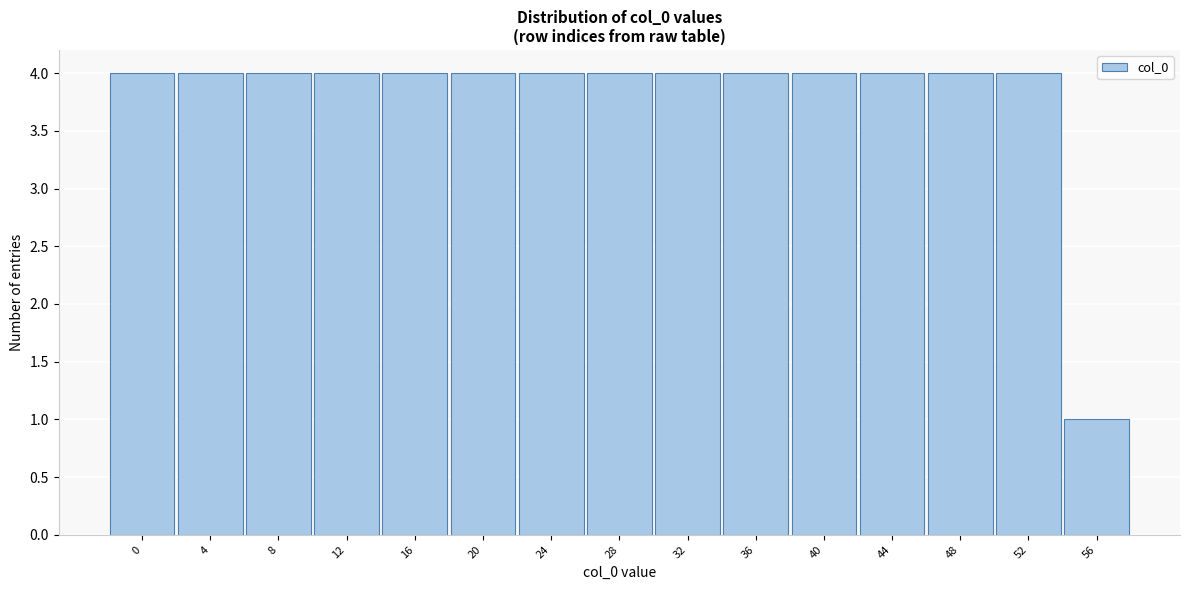

Reading right to left, extract all data points from this chart.

56=1	52=4	48=4	44=4	40=4	36=4	32=4	28=4	24=4	20=4	16=4	12=4	8=4	4=4	0=4